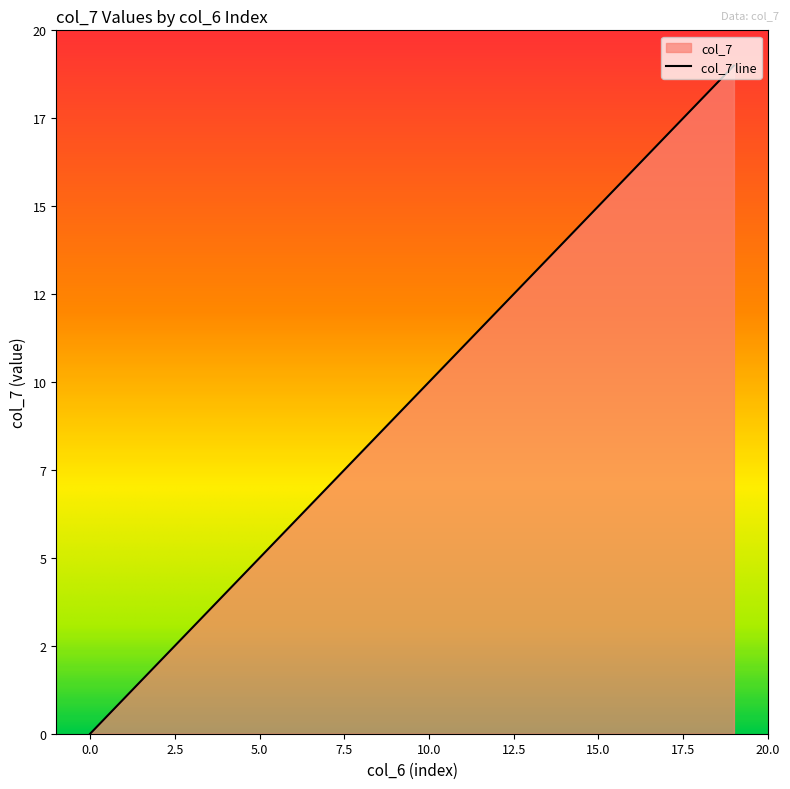

What is the ratio of the value at 1 to the value at 2?

0.5